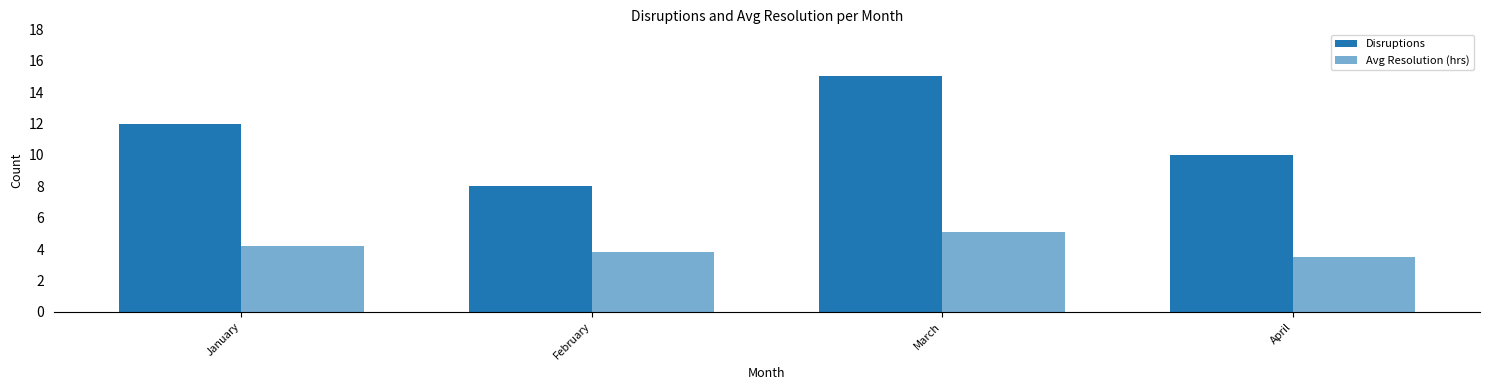

Reading right to left, extract all data points from this chart.

Disruptions: April=10.0	March=15.0	February=8.0	January=12.0
Avg Resolution (hrs): April=3.5	March=5.1	February=3.8	January=4.2